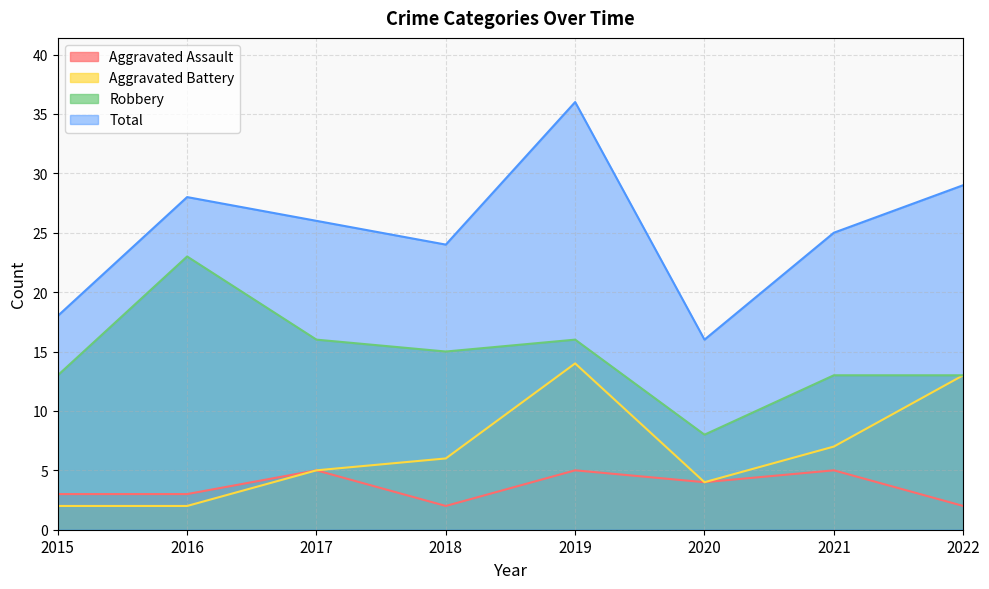

The value of Aggravated Assault at 2017 is 5. True or false?

True